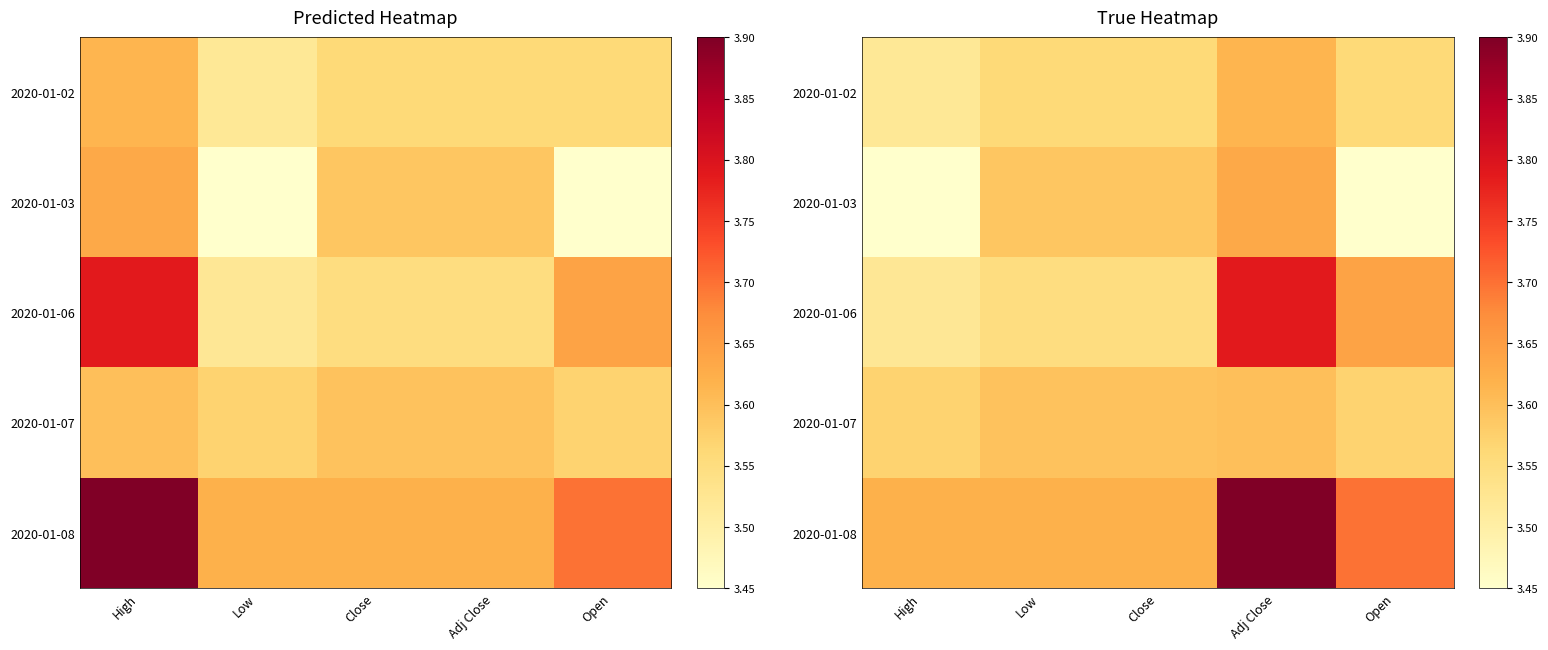

The 2020-01-07 series shows 5.4 at High. True or false?

False